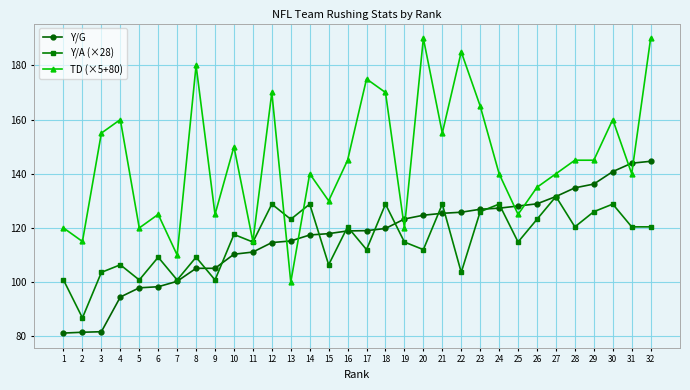

What is the sum of the Y/A (×28) values at 12 and 5?

229.6